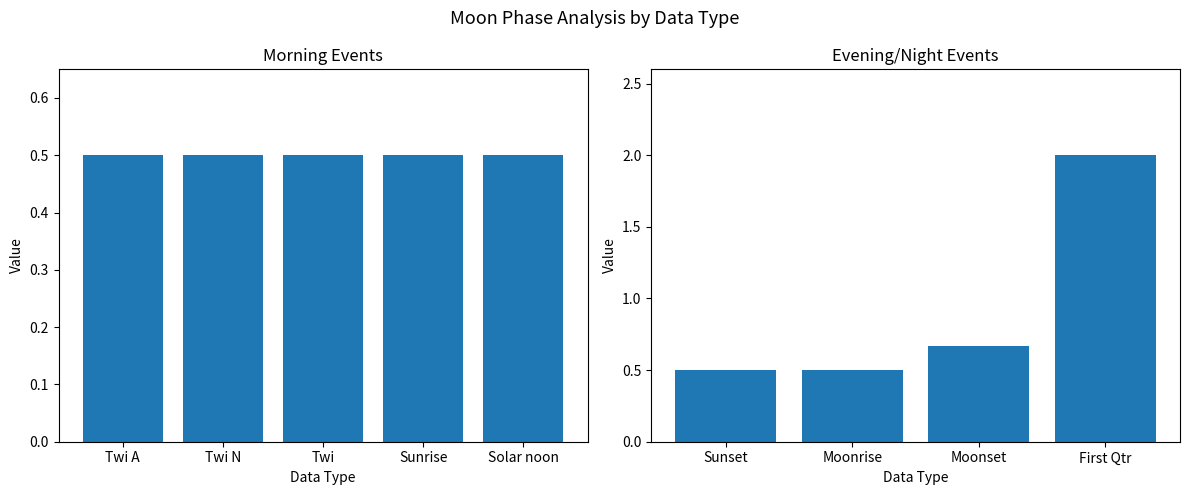

True or false: the data shows 0.7 at Moonrise.

False